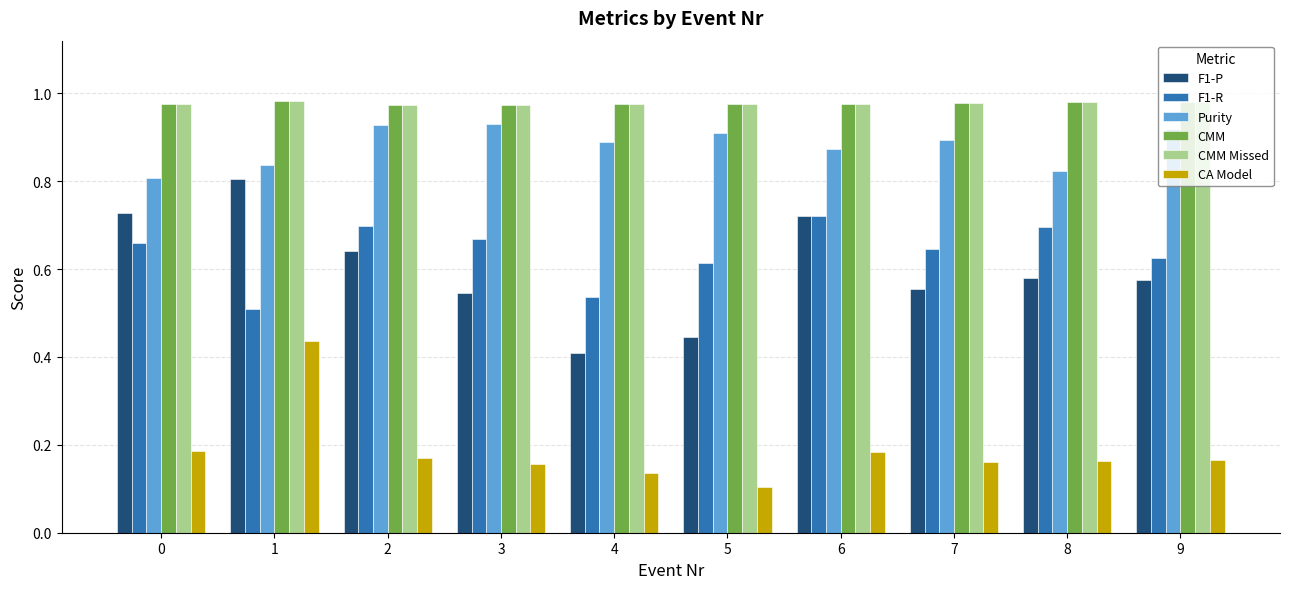

Which series has the widest spread of values?

F1-P